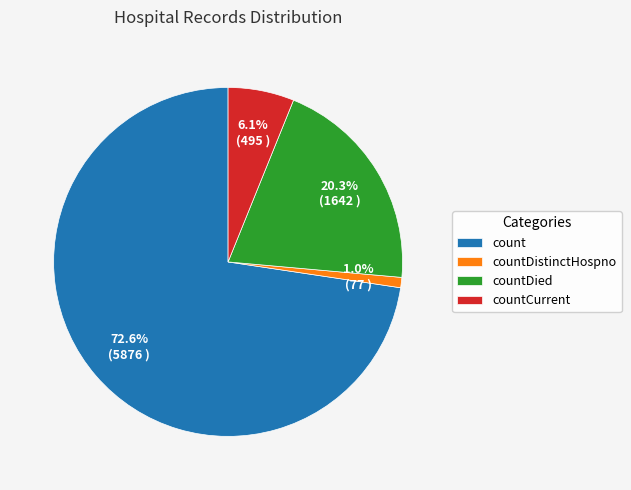

Is the sum of count and countDied greater than half?

Yes